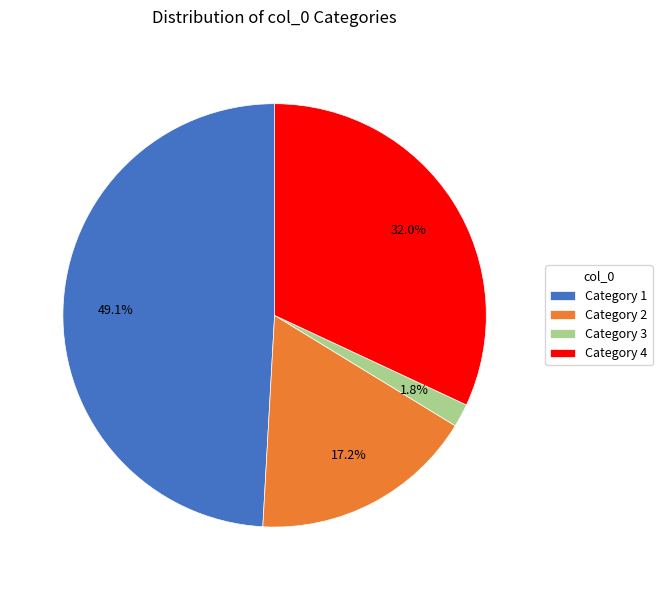

Is there a majority slice in this chart?

No